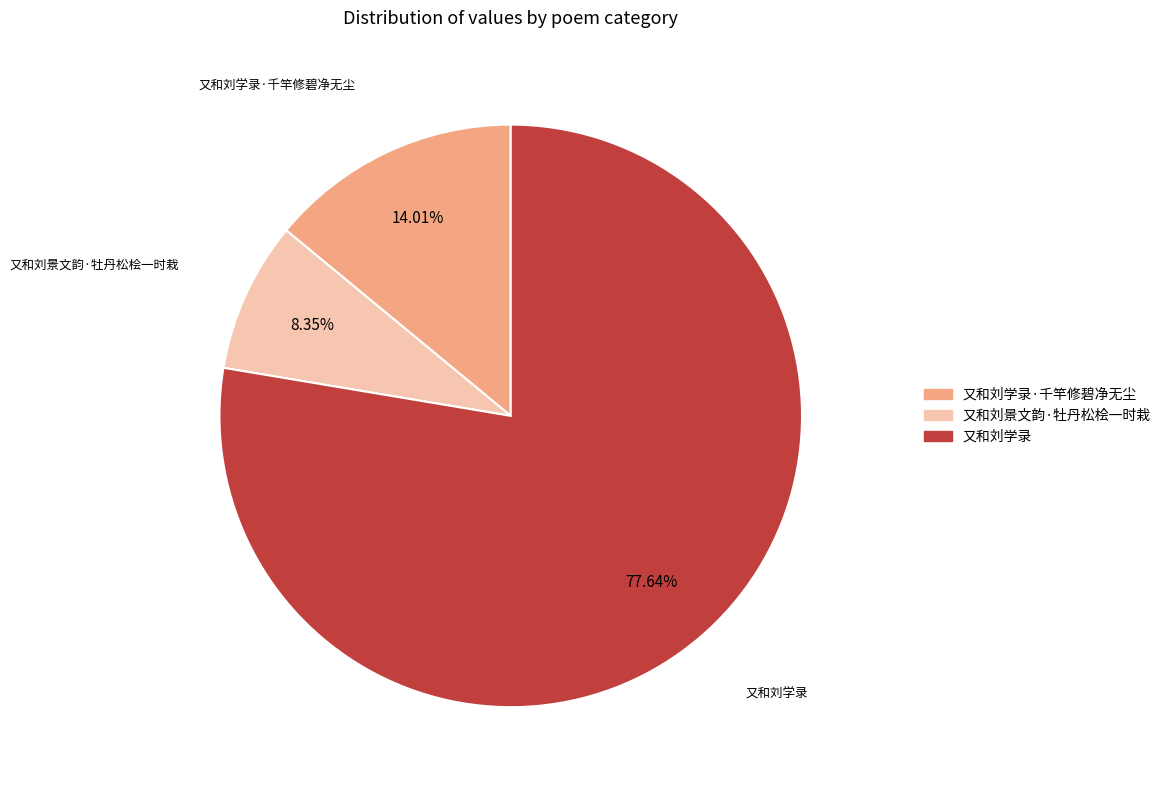

Does any single category account for the majority?

Yes